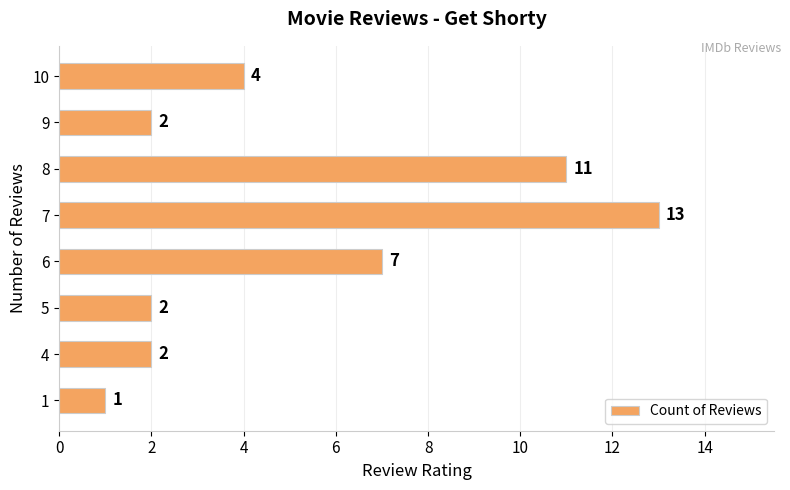

Reading bottom to top, list all the values displayed in this chart.

1	2	2	7	13	11	2	4